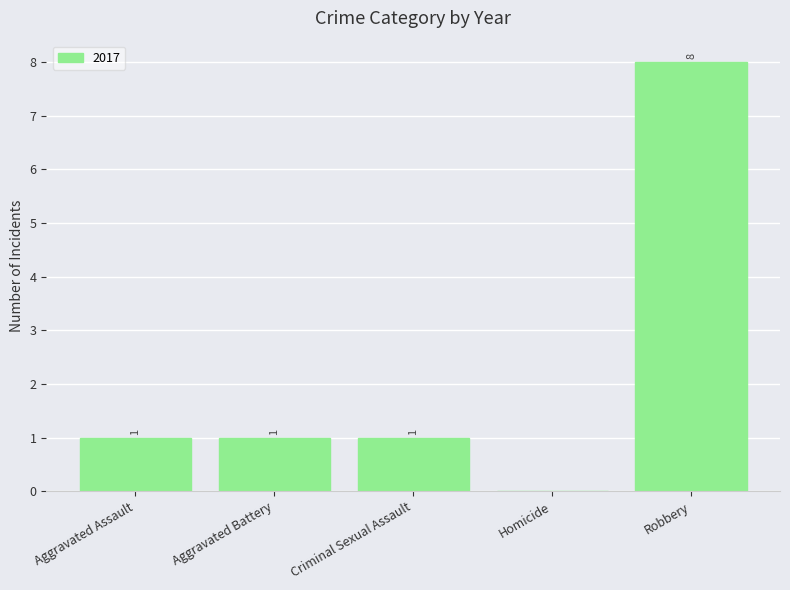

True or false: the data shows 8 at Robbery.

True